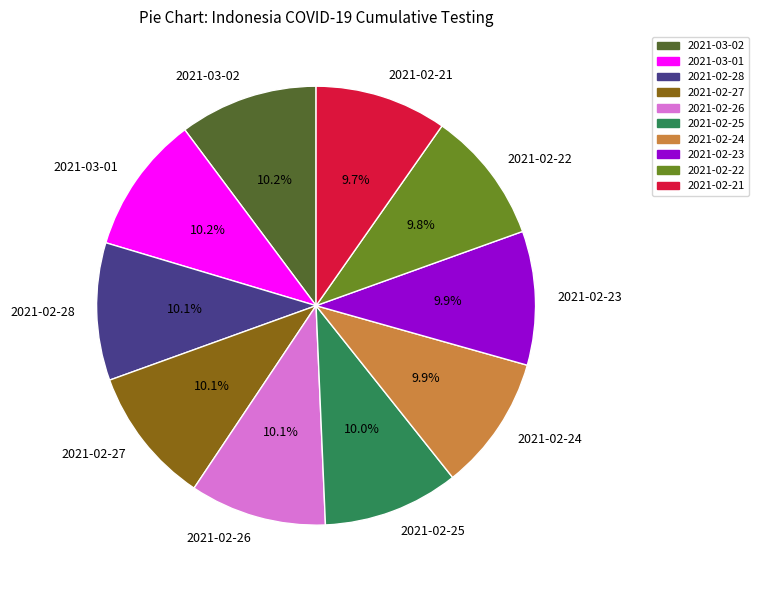

Approximately how many times larger is the value at 2021-02-22 compared to 2021-03-02?

1.0